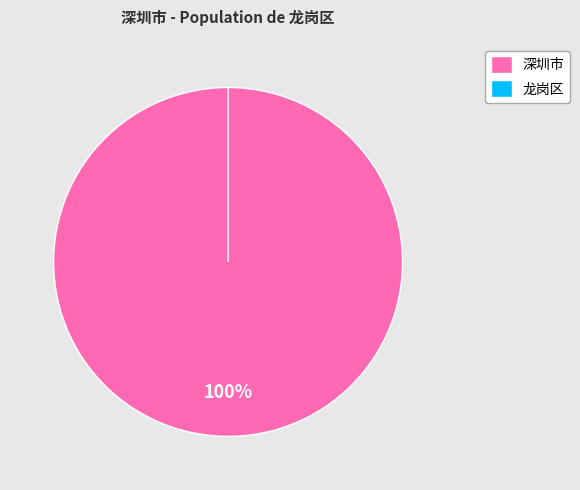

True or false: 龙岗区 accounts for 1% of the total.

False